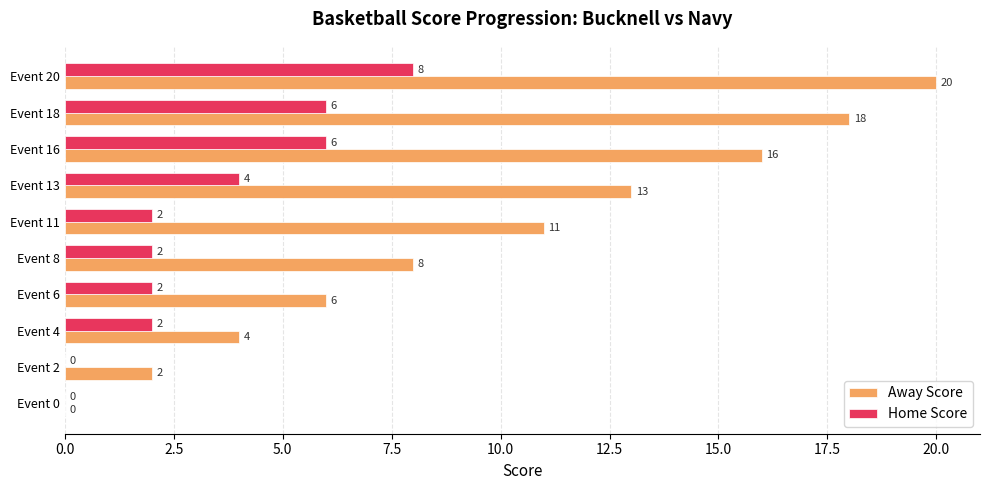

Which category has the highest value across all series?

Event 20